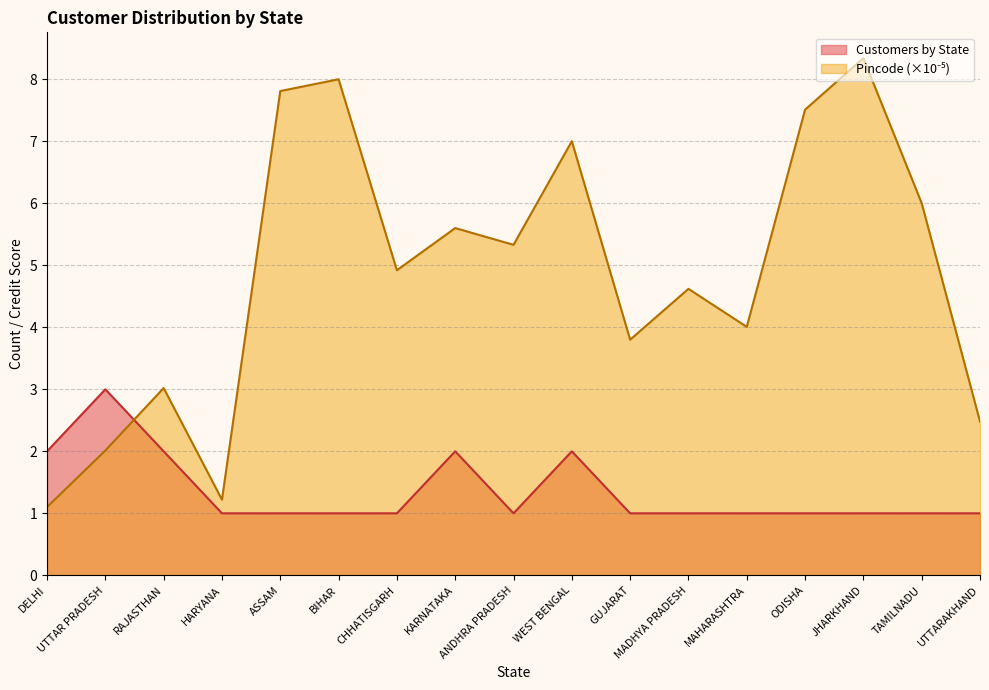

Where is the data nearest to the value 2?

DELHI